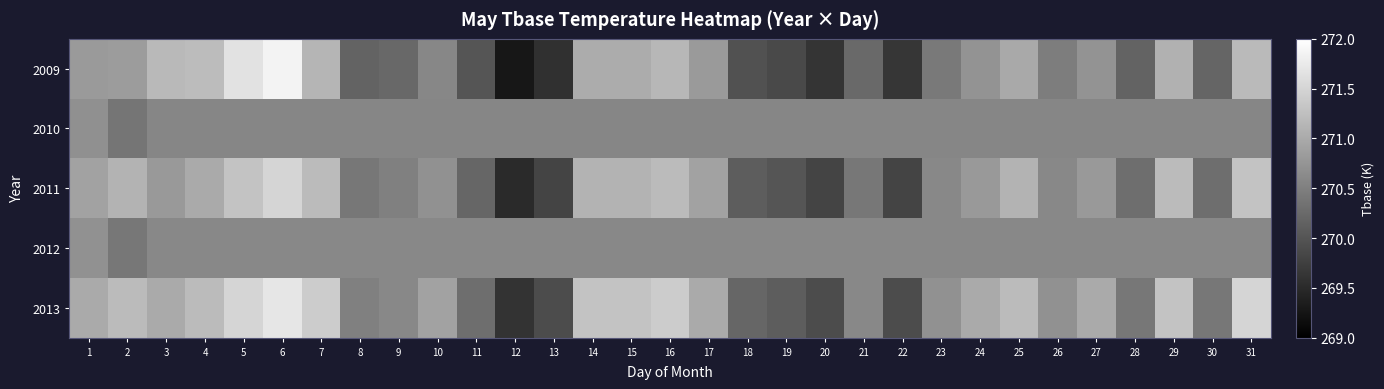

Which category has the highest value across all series?

6